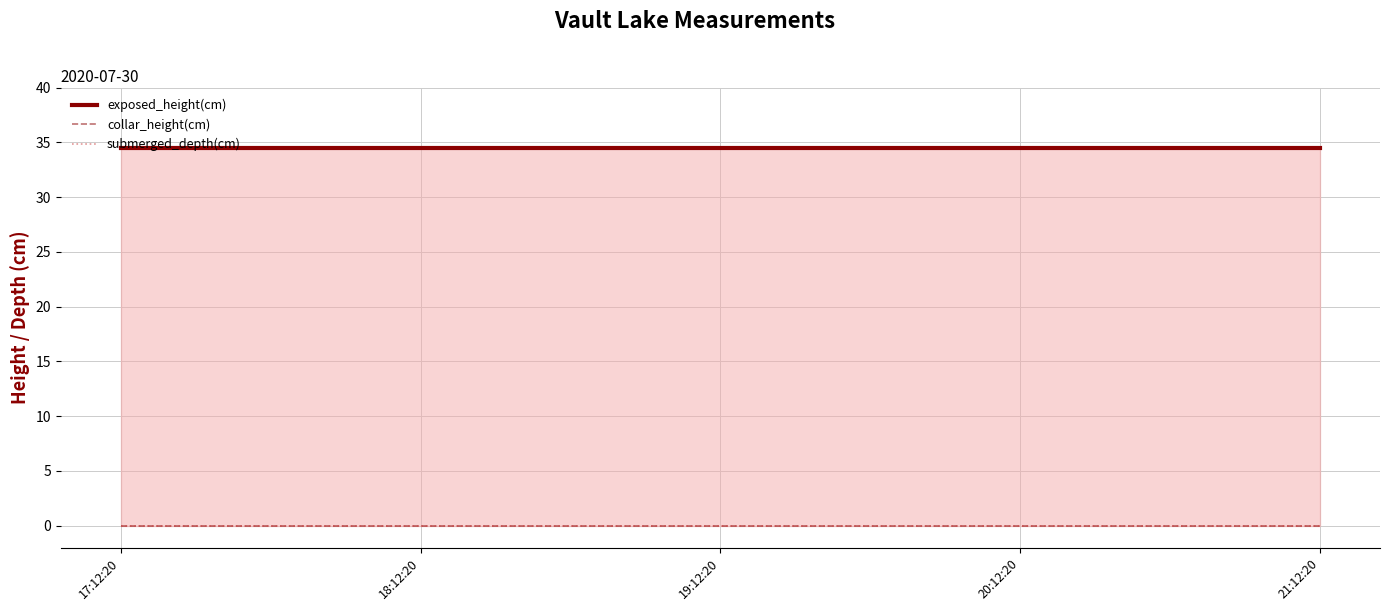

At which label does collar_height(cm) reach its peak?

17:12:20